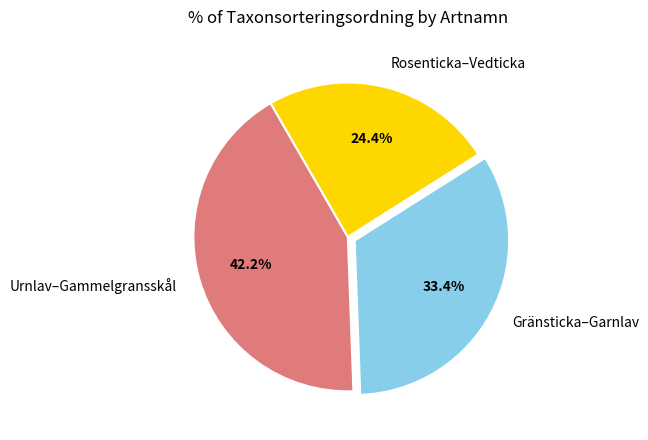

Does any single category account for the majority?

No